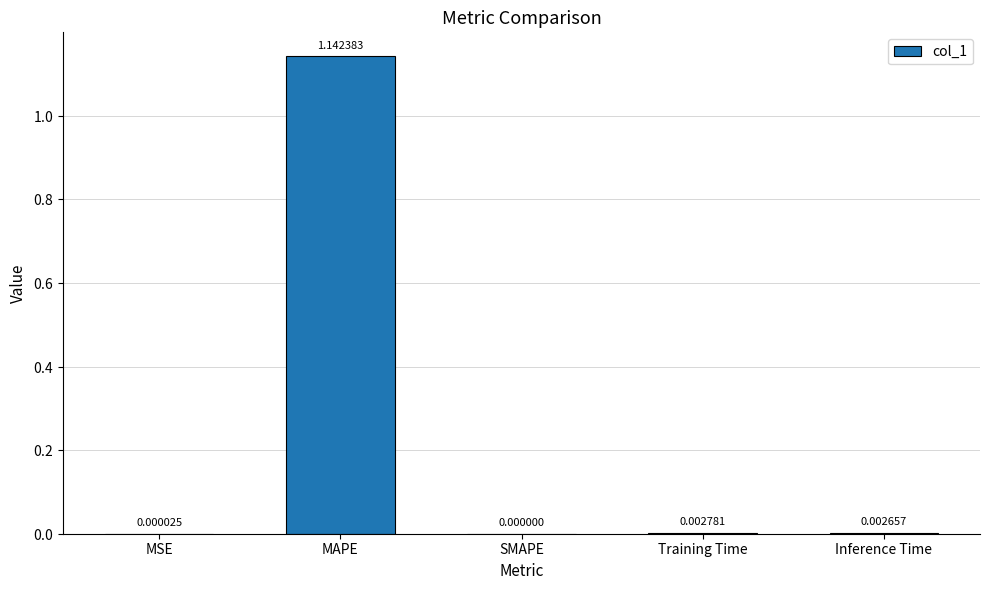

At which category does the chart reach its peak across all series?

MAPE